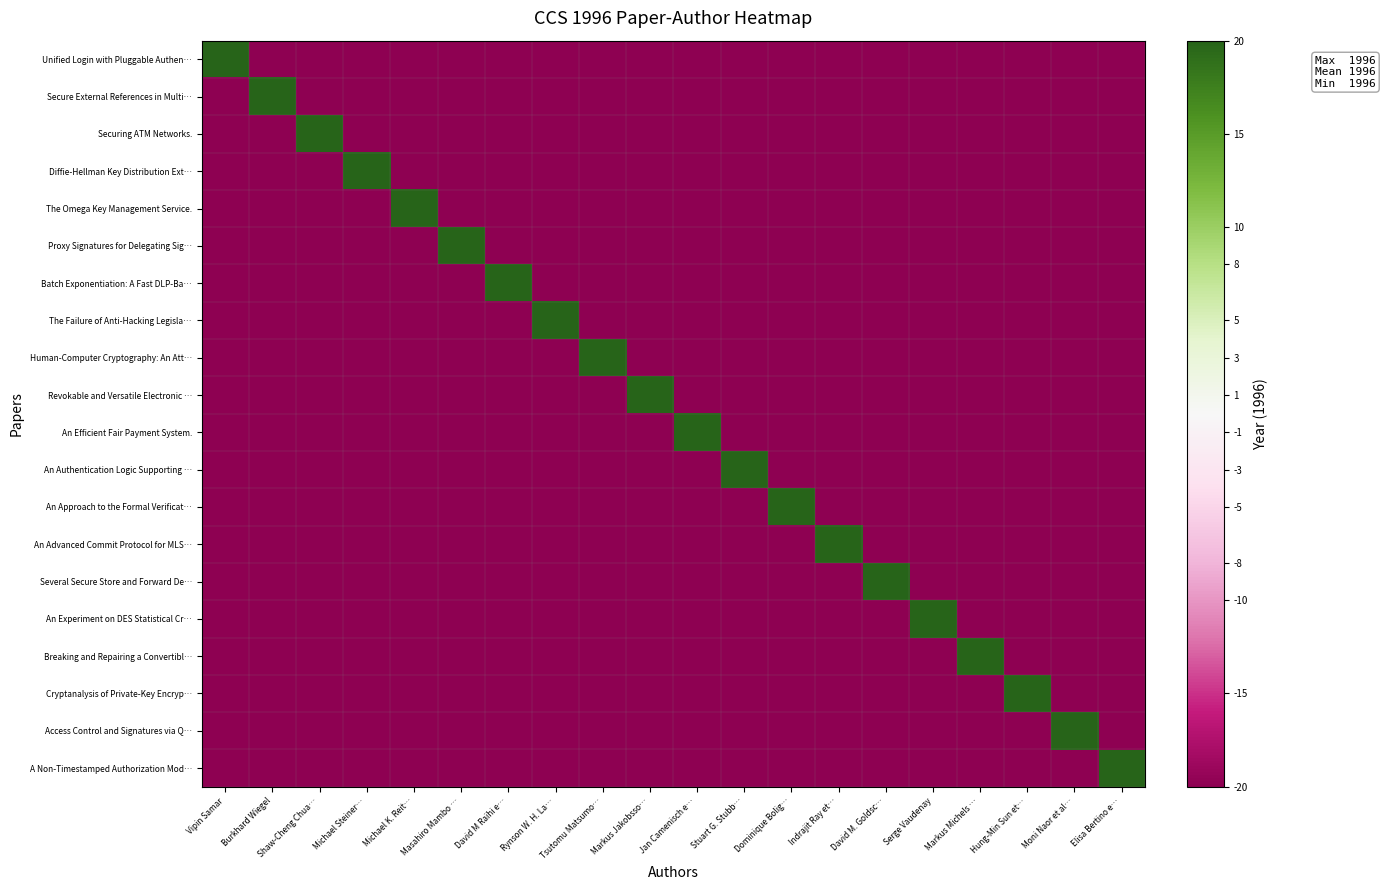

What is the spread (max minus min) of values at Serge Vaudenay?

40